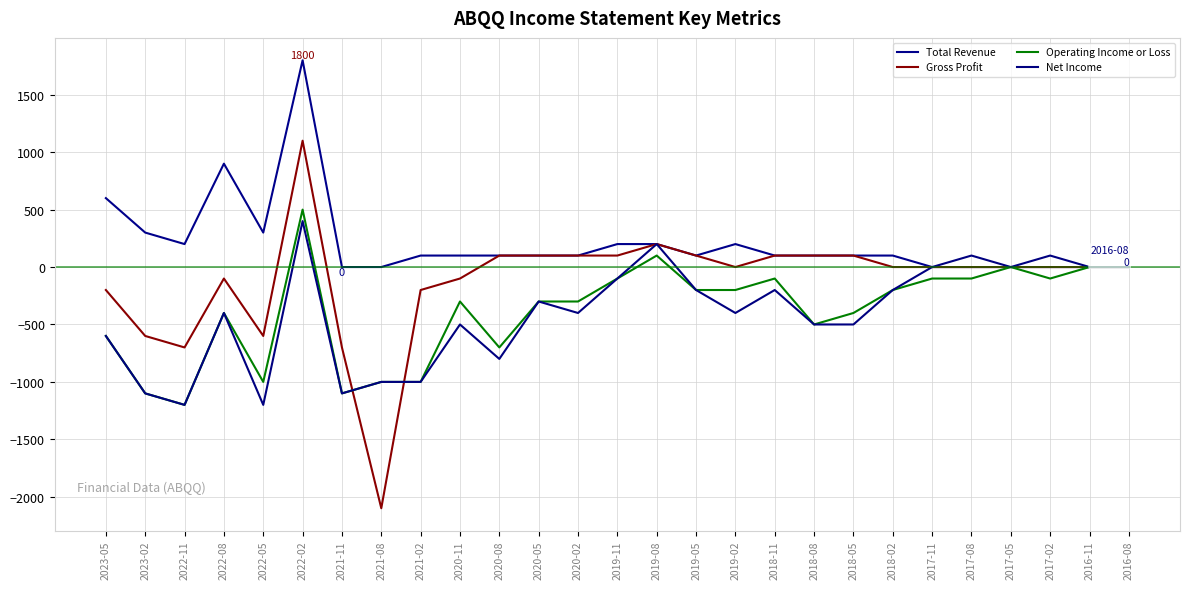

How many lines are shown in the chart?

4